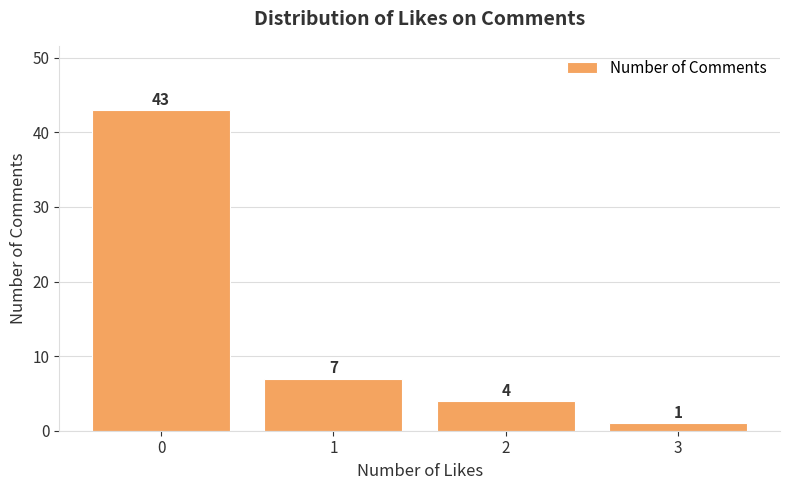

At which label is the value closest to 22?

1